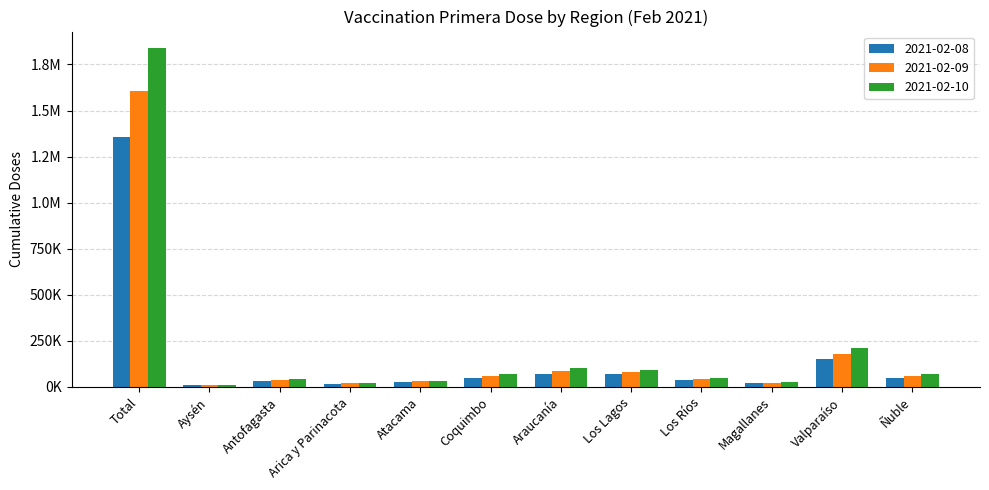

Reading left to right, extract all data points from this chart.

2021-02-08: Total=1356100	Aysén=10109	Antofagasta=29754	Arica y Parinacota=17976	Atacama=28744	Coquimbo=49268	Araucanía=72071	Los Lagos=70064	Los Ríos=35137	Magallanes=20136	Valparaíso=149420	Ñuble=50902
2021-02-09: Total=1607450	Aysén=11448	Antofagasta=36322	Arica y Parinacota=20733	Atacama=30809	Coquimbo=58822	Araucanía=86302	Los Lagos=82228	Los Ríos=42228	Magallanes=23654	Valparaíso=180764	Ñuble=61277
2021-02-10: Total=1836691	Aysén=12804	Antofagasta=42671	Arica y Parinacota=23616	Atacama=33322	Coquimbo=67661	Araucanía=100181	Los Lagos=93535	Los Ríos=47630	Magallanes=26709	Valparaíso=208612	Ñuble=70111